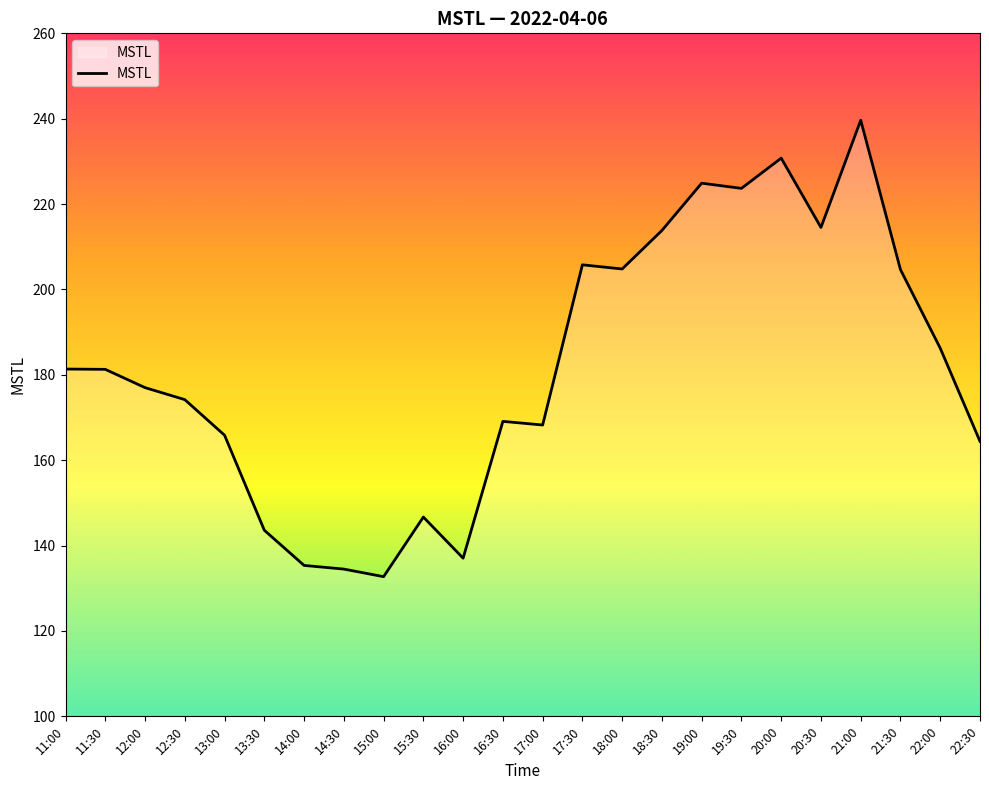

What is the difference between the second highest and second lowest values?

96.3